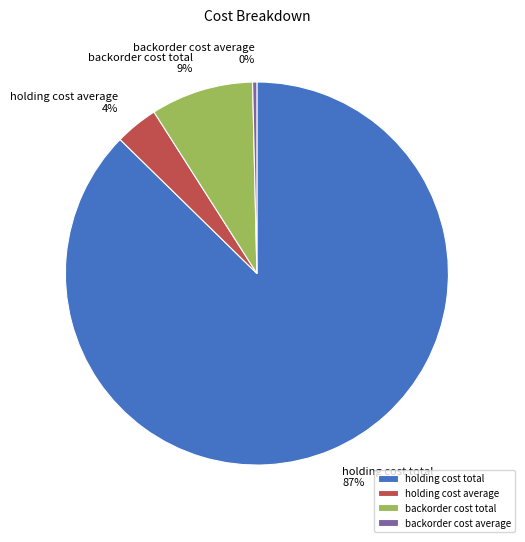

The backorder cost average slice represents 0% of the pie. True or false?

True